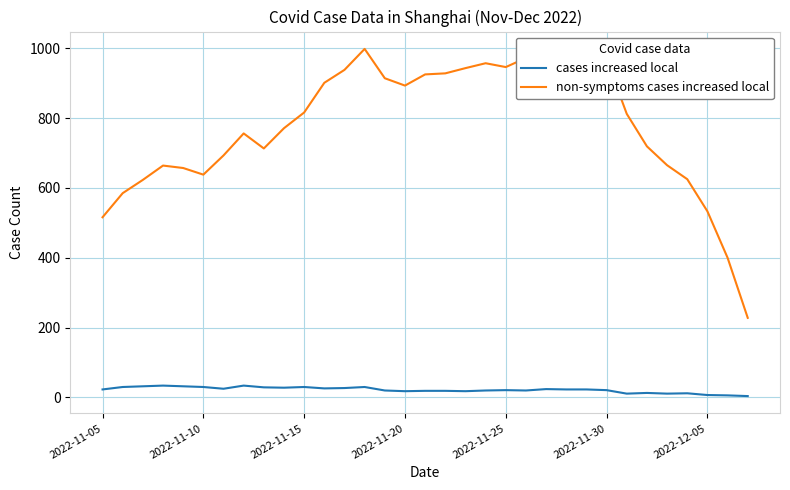

List the series in order of their overall mean, lowest first.

cases increased local, non-symptoms cases increased local